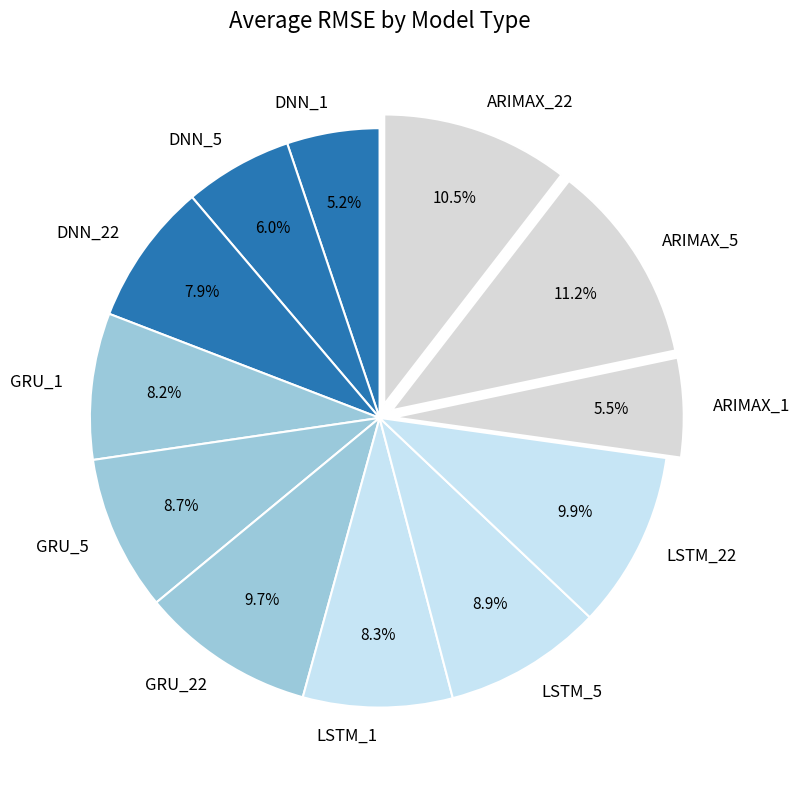

How much of the chart is everything except DNN_22?

92.1%